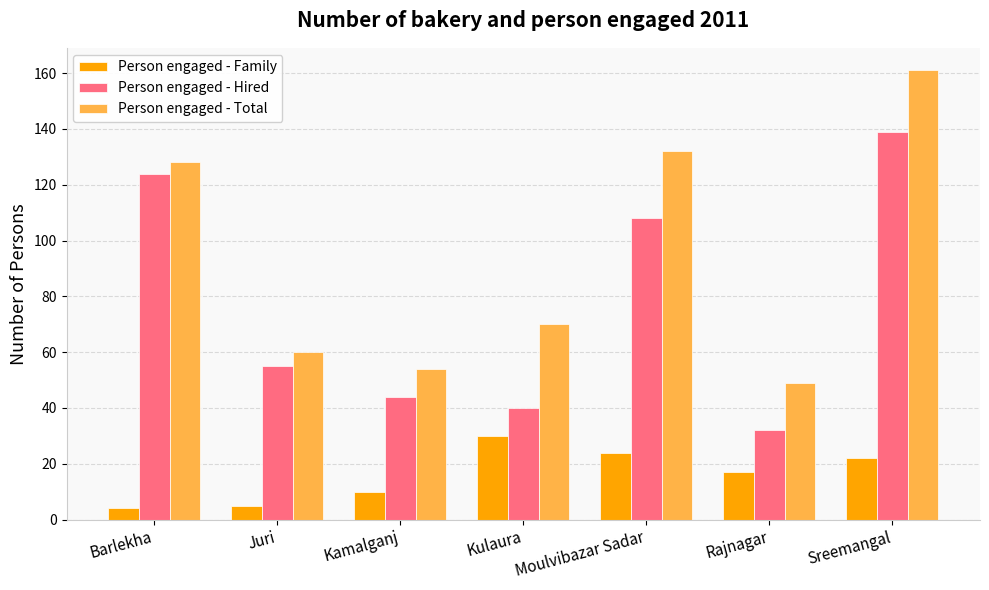

What are all the series names shown in the legend?

Person engaged - Family, Person engaged - Hired, Person engaged - Total